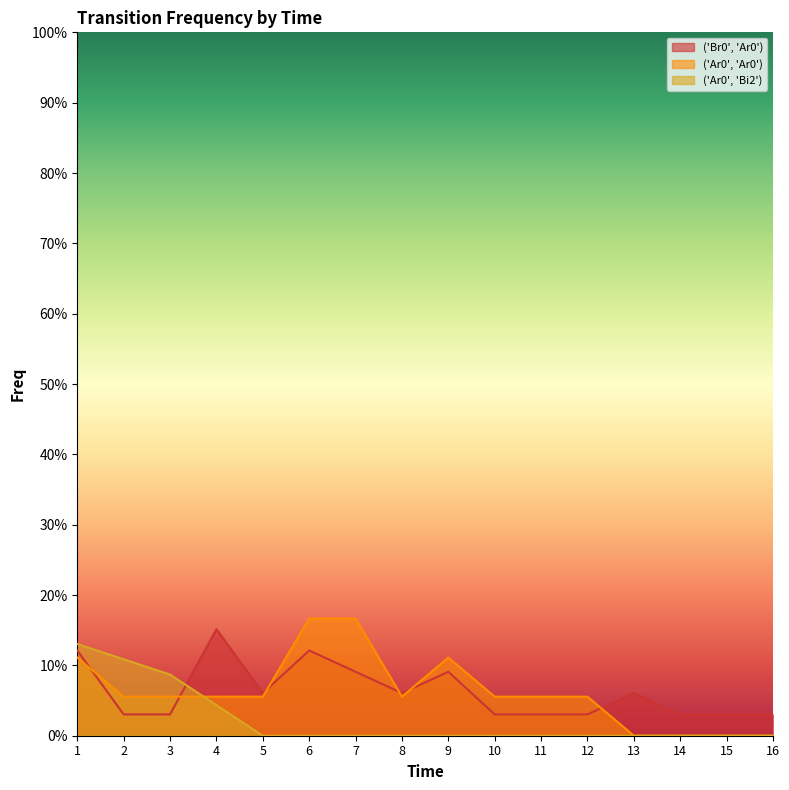

What is the sum of all ('Ar0', 'Bi2') values?

0.4